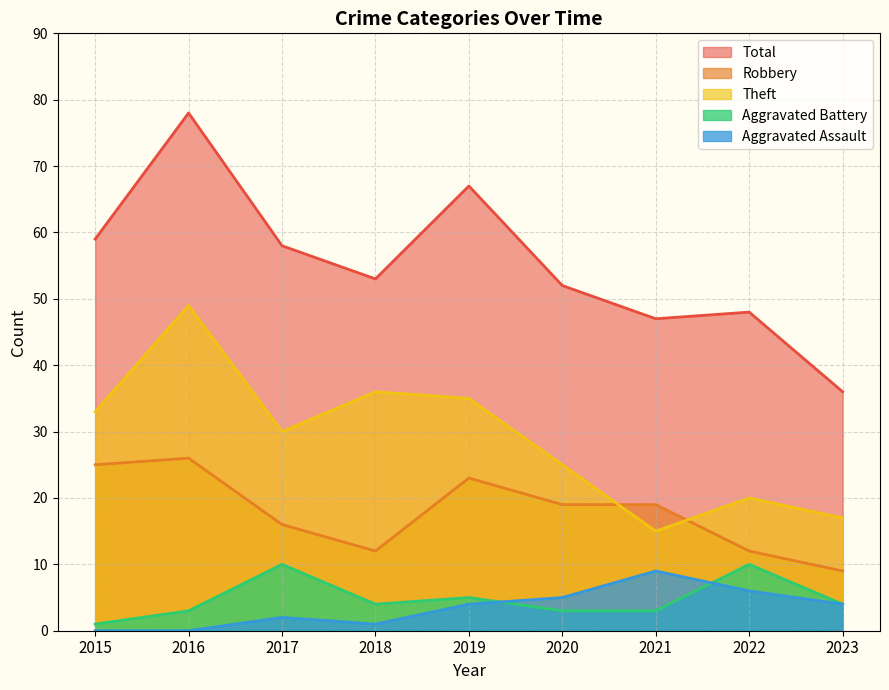

Does the chart have visible grid lines?

Yes